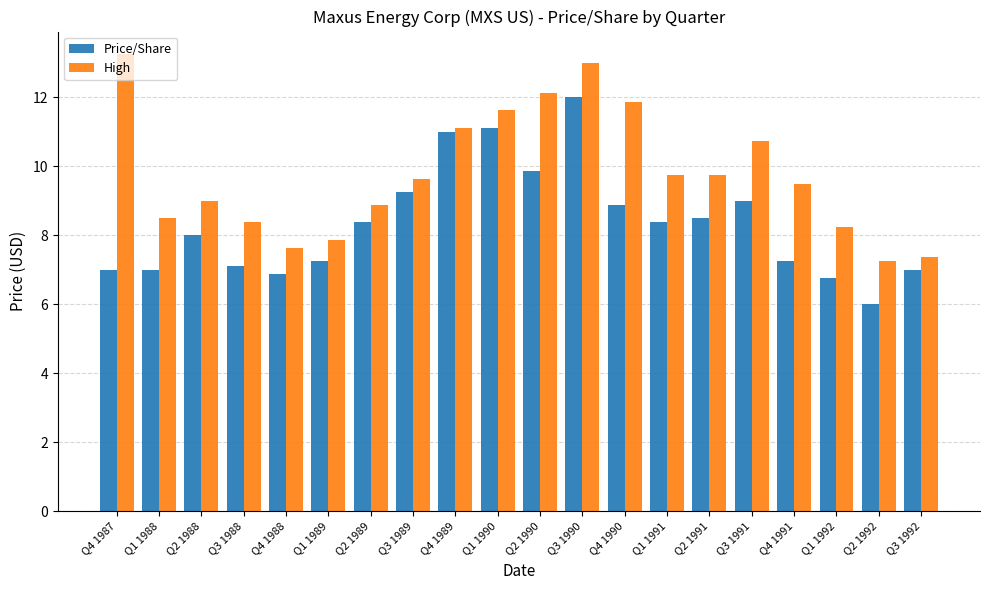

What is the sum of all High values?

195.5